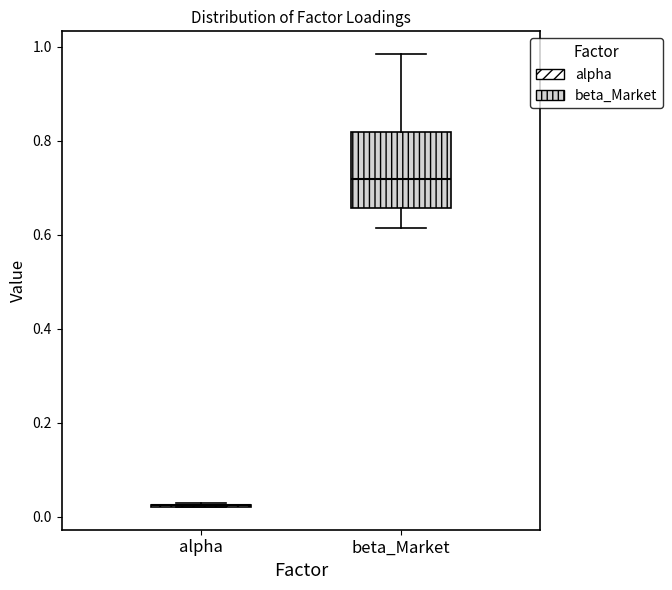

Reading left to right, read every box against the y-axis: the position of its median line, the range the box covers, and the ends of its whiskers. The values are not printed on the chart, so give them approximately, as read against the axis.

alpha: box collapsed to a line at 0.02, whiskers 0.02 to 0.02
beta_Market: median 0.72, box 0.66 to 0.82, whiskers 0.62 to 0.98